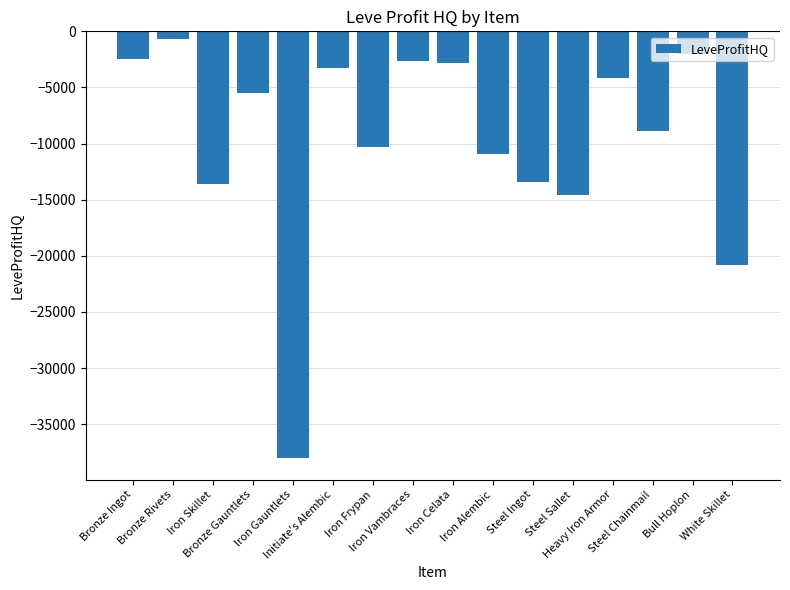

The value at Iron Gauntlets is -50587.2. True or false?

False